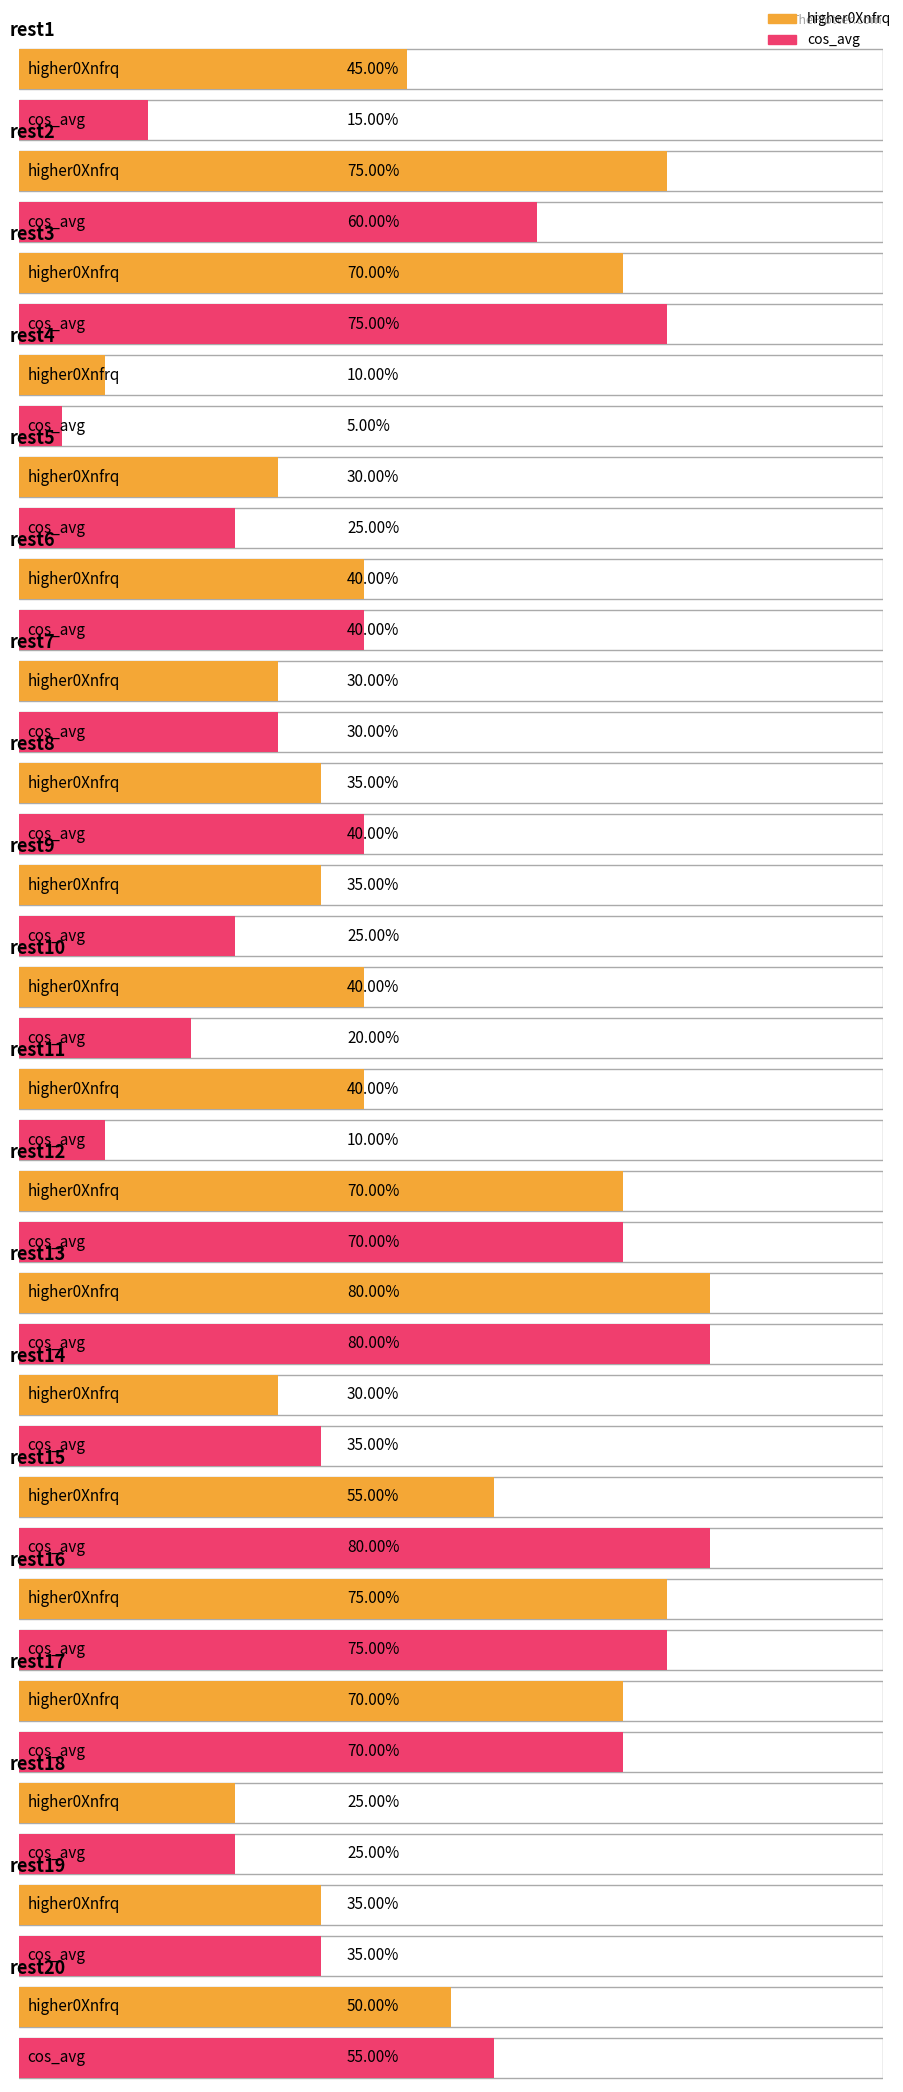

Reading left to right, what are all the values shown in this chart?

higher0Xnfrq: 0.5	0.8	0.7	0.1	0.3	0.4	0.3	0.3	0.3	0.4	0.4	0.7	0.8	0.3	0.6	0.8	0.7	0.2	0.3	0.5
cos_avg: 0.1	0.6	0.8	0.1	0.2	0.4	0.3	0.4	0.2	0.2	0.1	0.7	0.8	0.3	0.8	0.8	0.7	0.2	0.3	0.6